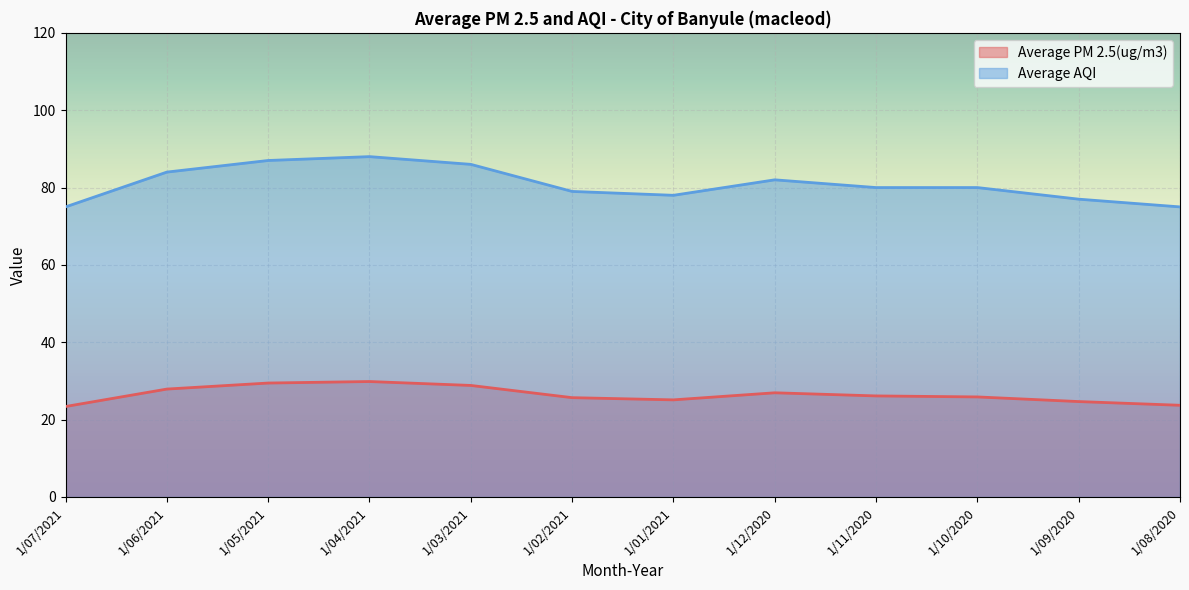

At which label is Average PM 2.5(ug/m3) closest to 26?

1/11/2020